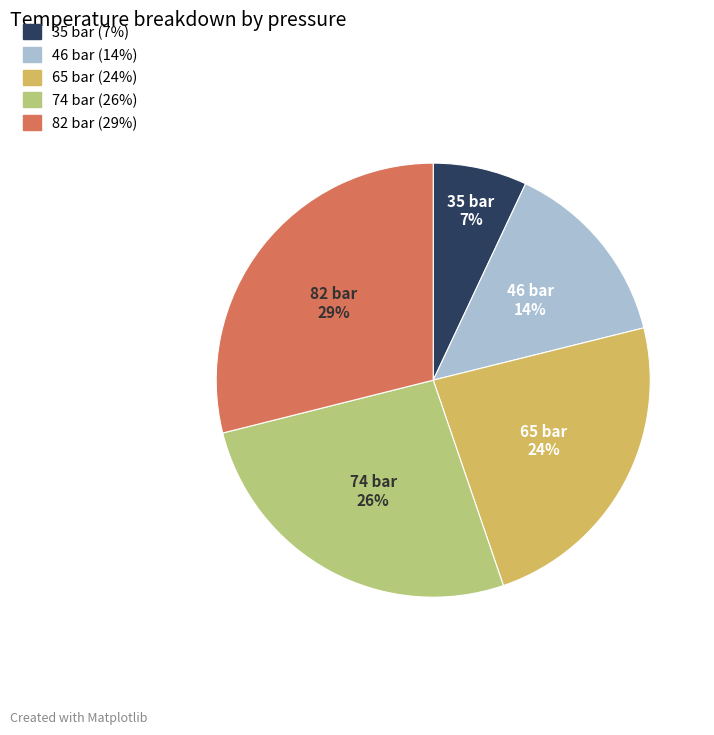

Which has a higher value, 35 bar or 65 bar?

65 bar